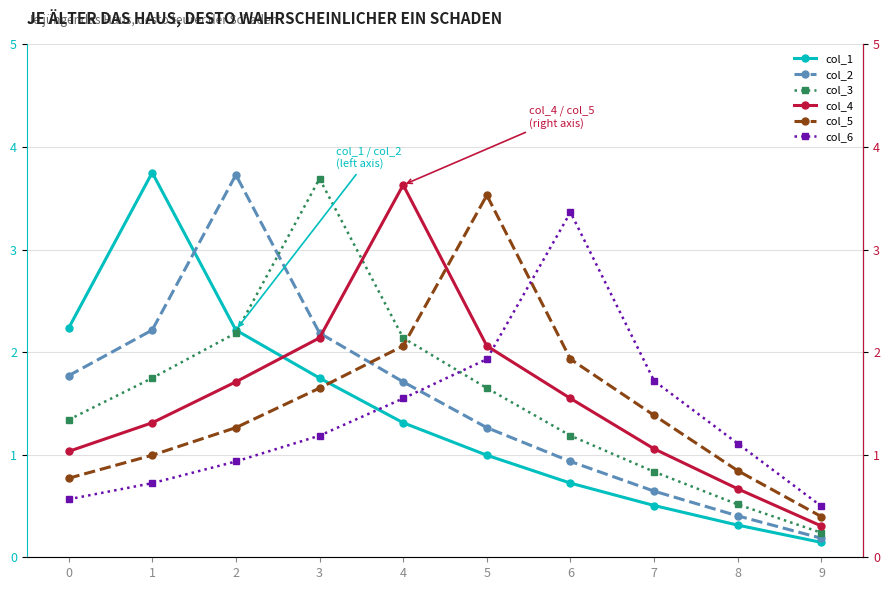

What is the value of the col_5 point at the 2nd from the left?

1.0